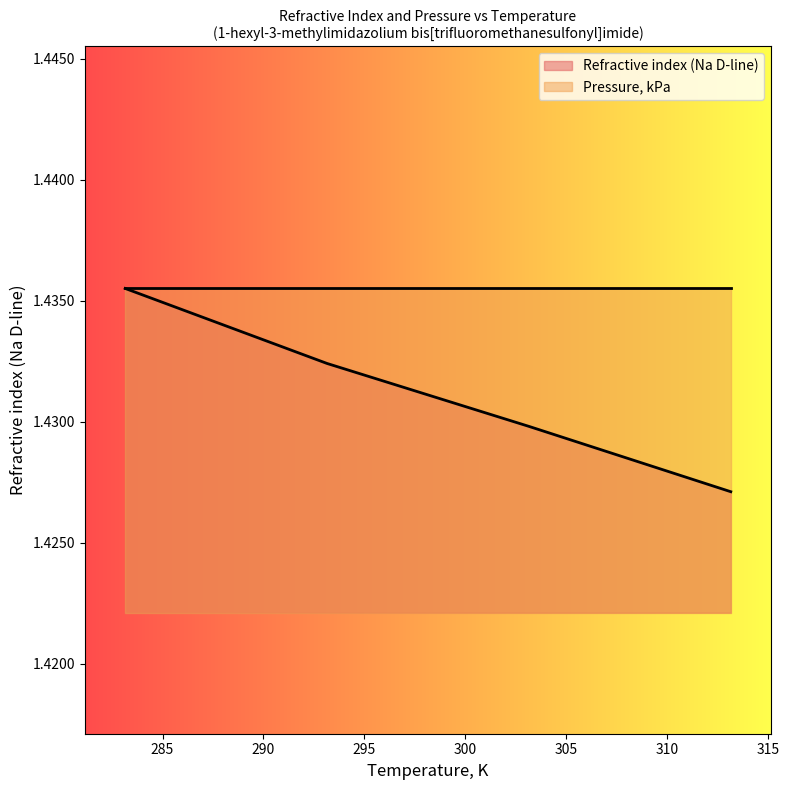

Reading left to right, list all the values displayed in this chart.

1.4	1.4	1.4	1.4